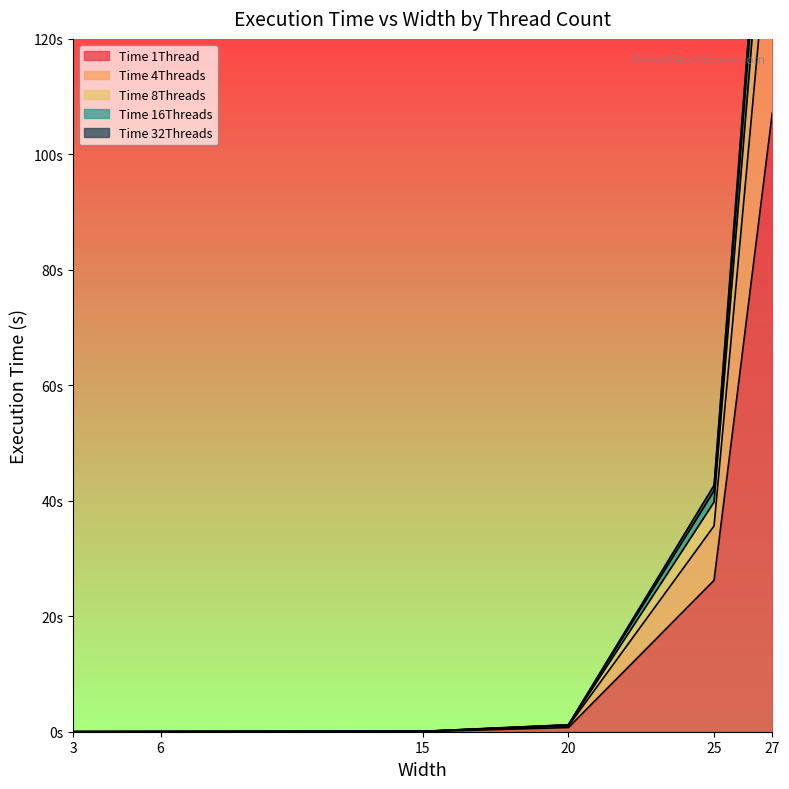

Does the chart have visible grid lines?

No